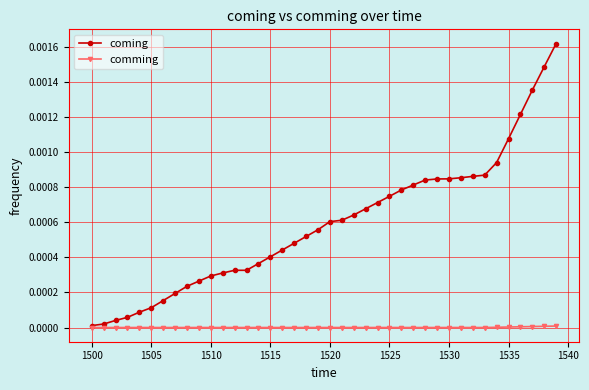

List the series in order of their peak value, highest first.

coming, comming